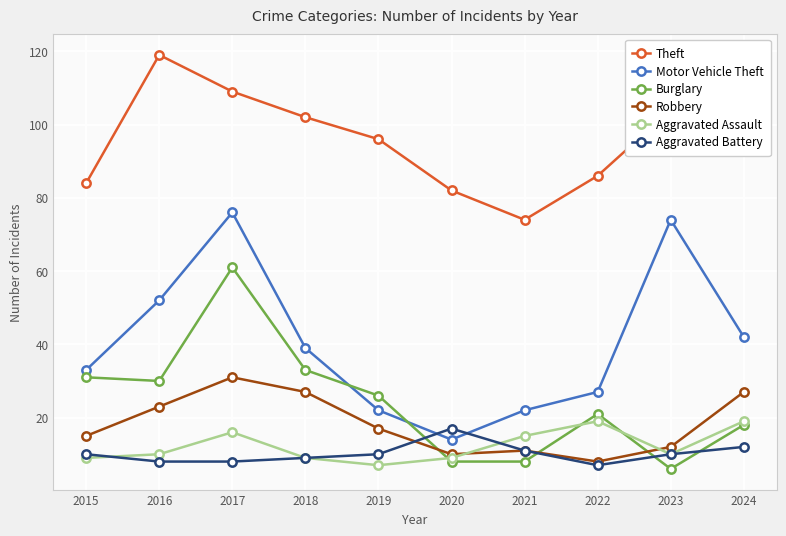

What is the difference between the Burglary values at 2017 and 2023?

55